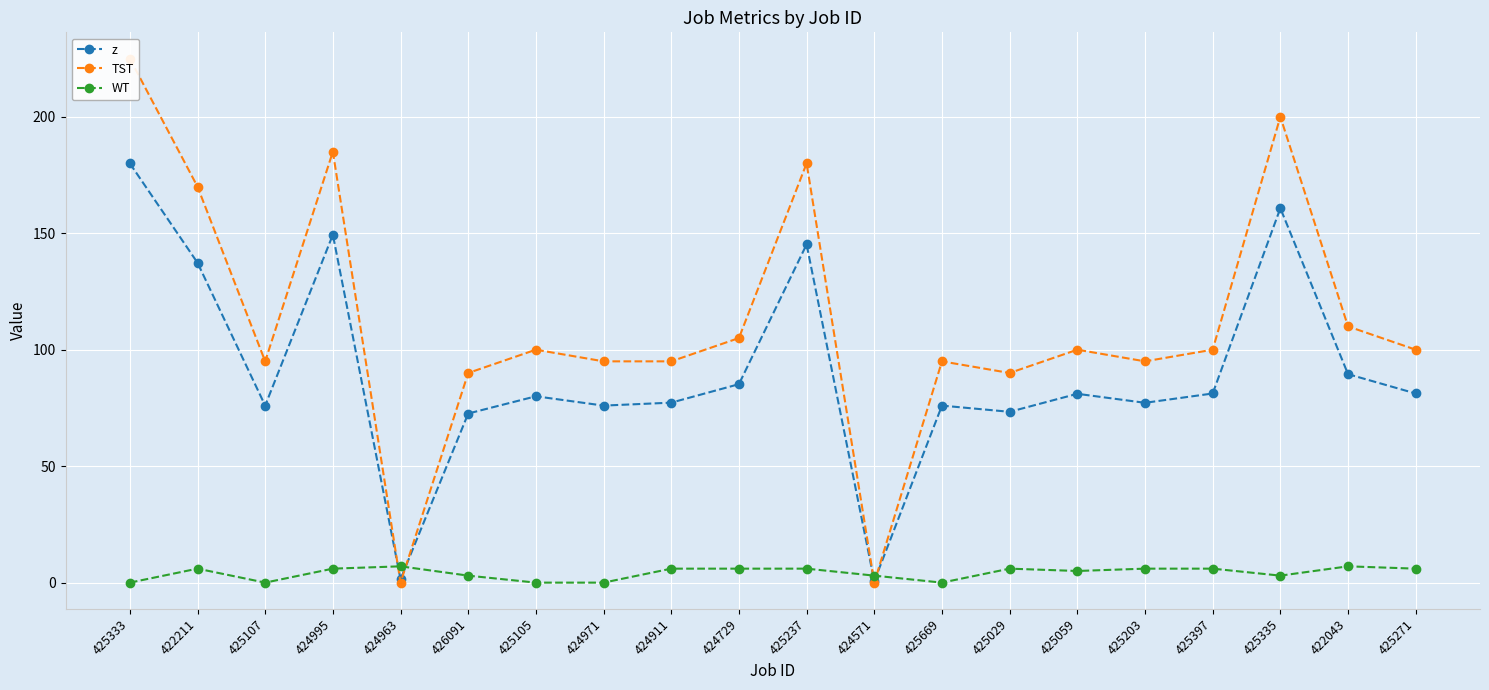

How many data points in TST are above 100?

7